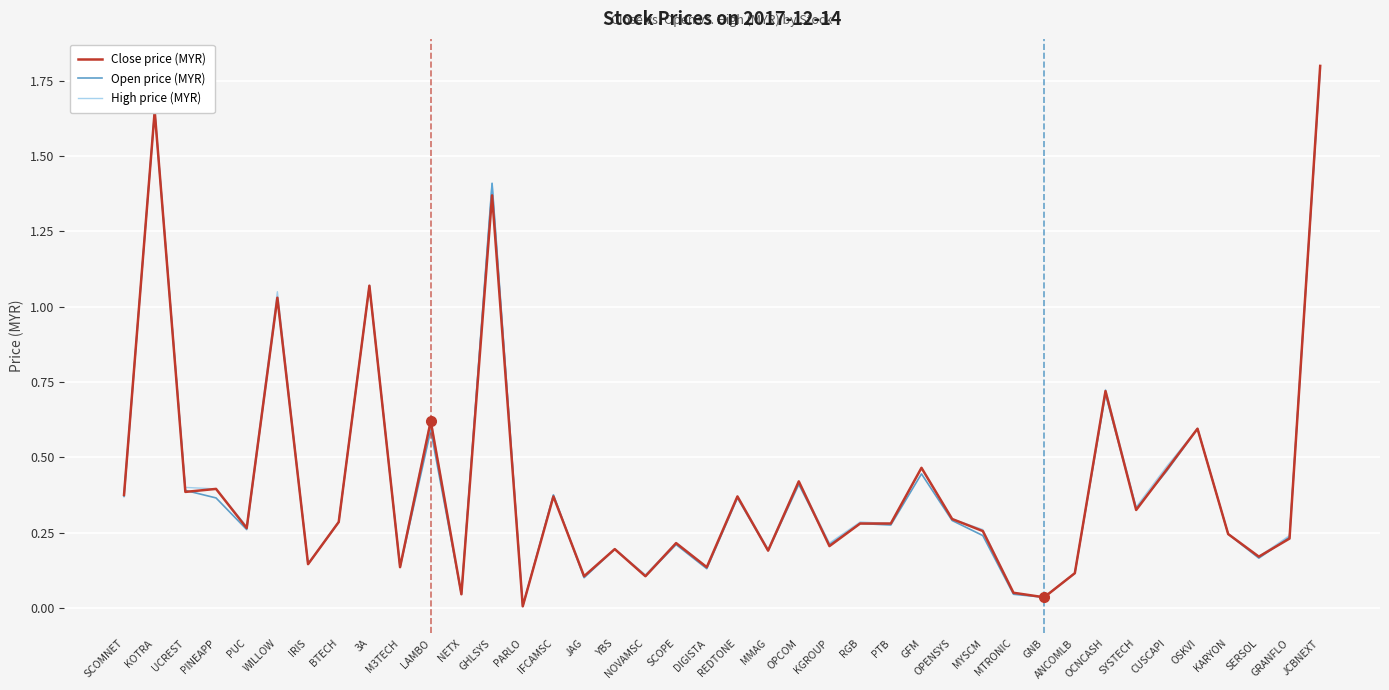

What are all the series names shown in the legend?

Close price (MYR), Open price (MYR), High price (MYR)